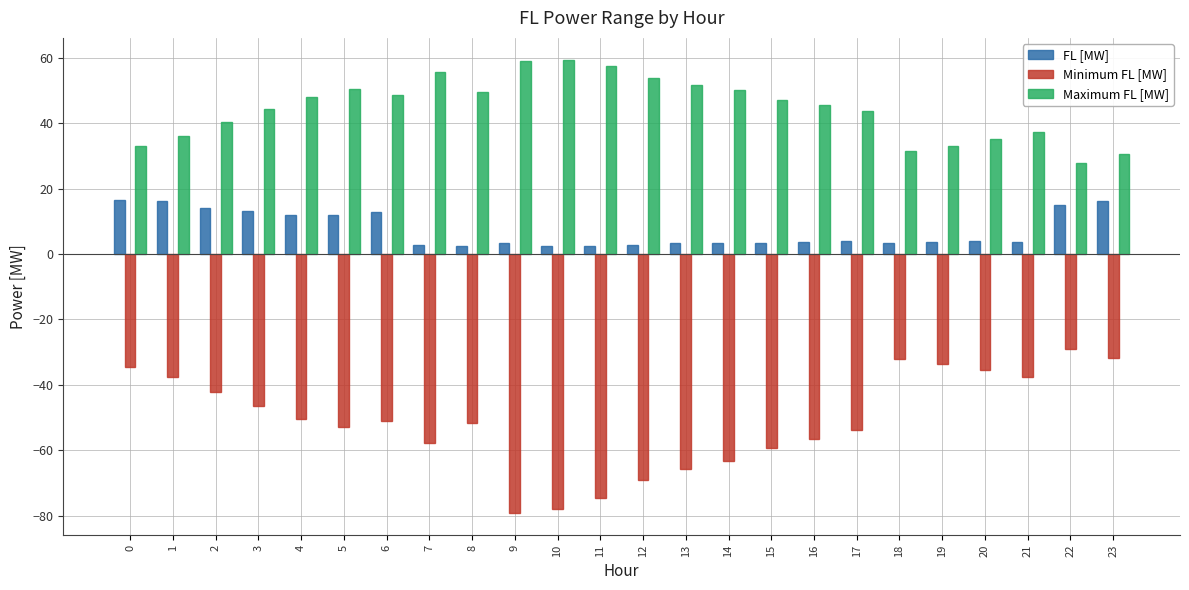

What is the difference between the second highest and minimum values in the Minimum FL [MW] series?

47.3